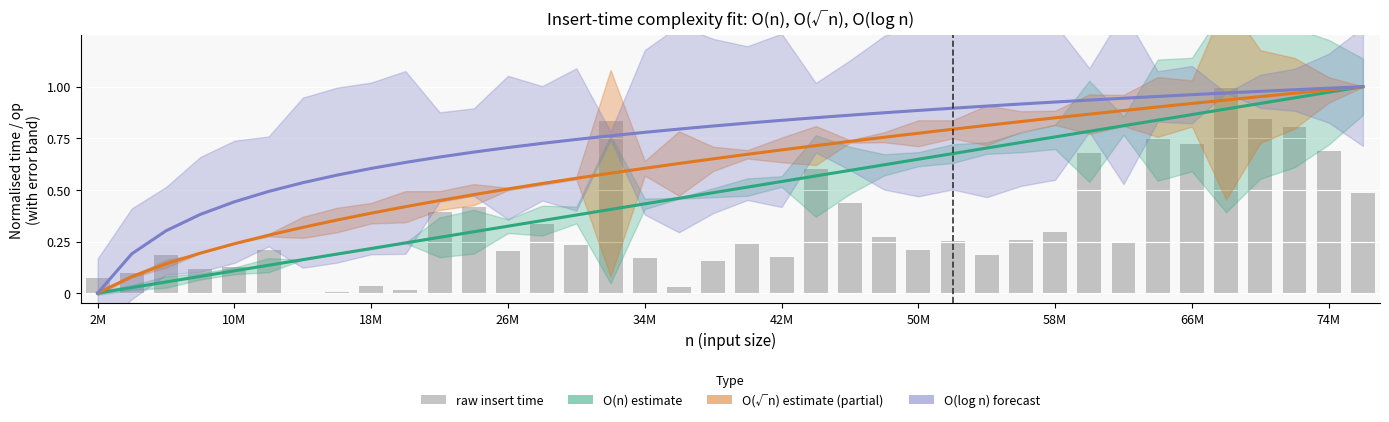

Reading right to left, list all the values displayed in this chart.

O(n) estimate: 1.0	1.0	0.9	0.9	0.9	0.9	0.8	0.8	0.8	0.8	0.7	0.7	0.7	0.6	0.6	0.6	0.6	0.5	0.5	0.5	0.5	0.4	0.4	0.4	0.4	0.3	0.3	0.3	0.2	0.2	0.2	0.2	0.1	0.1	0.1	0.1	0.0	0.0
O(√n) estimate: 1.0	1.0	1.0	1.0	0.9	0.9	0.9	0.9	0.9	0.8	0.8	0.8	0.8	0.8	0.8	0.7	0.7	0.7	0.7	0.7	0.6	0.6	0.6	0.6	0.5	0.5	0.5	0.4	0.4	0.4	0.4	0.3	0.3	0.2	0.2	0.1	0.1	0.0
O(log n) estimate: 1.0	1.0	1.0	1.0	1.0	1.0	1.0	0.9	0.9	0.9	0.9	0.9	0.9	0.9	0.9	0.9	0.8	0.8	0.8	0.8	0.8	0.8	0.8	0.7	0.7	0.7	0.7	0.7	0.6	0.6	0.6	0.5	0.5	0.4	0.4	0.3	0.2	0.0
raw insert time: 0.5	0.7	0.8	0.8	1.0	0.7	0.7	0.2	0.7	0.3	0.3	0.2	0.3	0.2	0.3	0.4	0.6	0.2	0.2	0.2	0.0	0.2	0.8	0.2	0.3	0.2	0.4	0.4	0.0	0.0	0.0	0.0	0.2	0.1	0.1	0.2	0.1	0.1